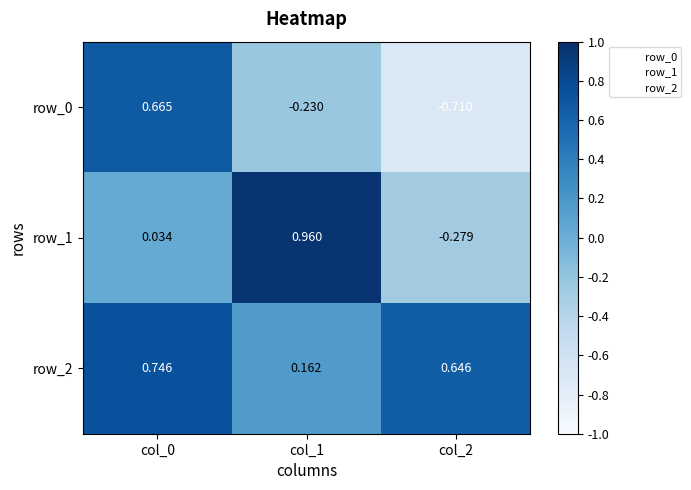

Is the value of row_1 at col_2 greater than the value of row_2 at col_1?

No